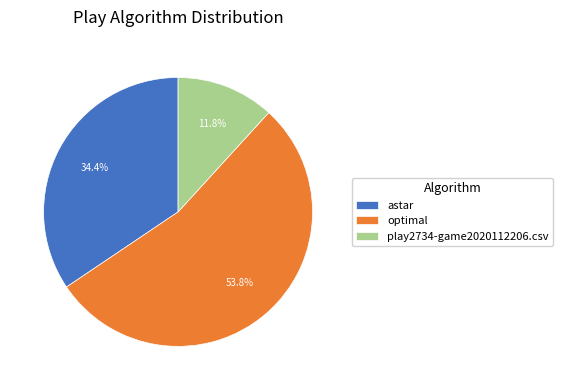

To the nearest percent, what is the combined percentage of astar and optimal?

88%